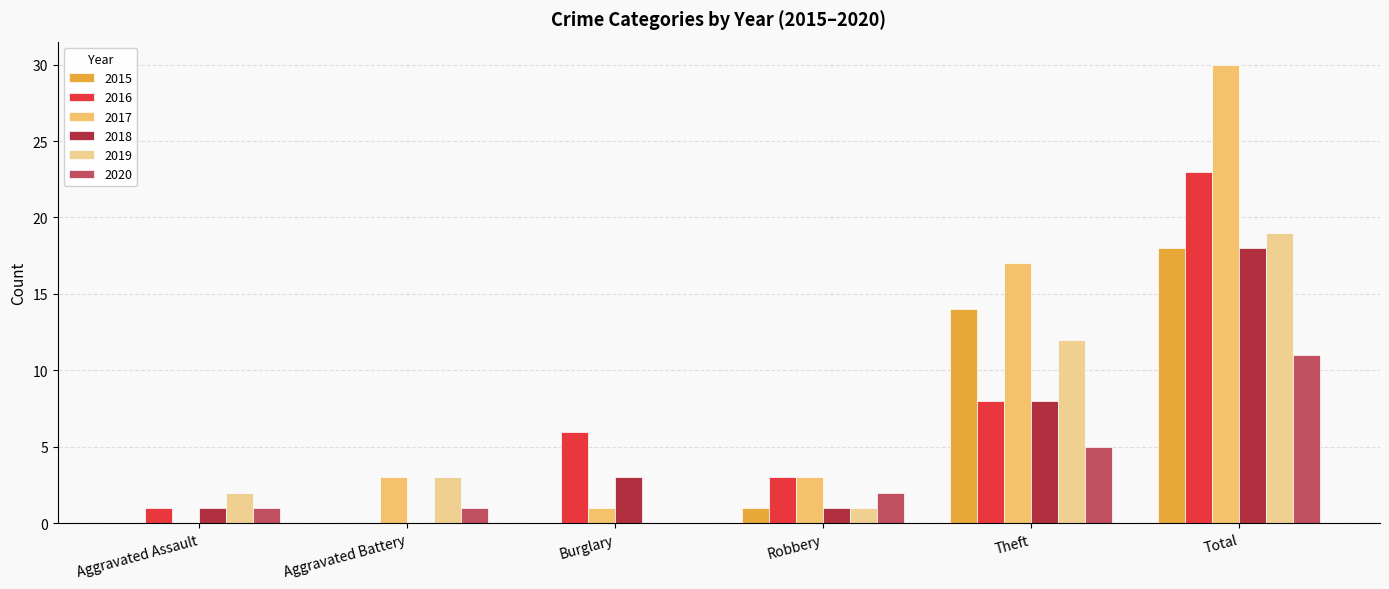

What is the sum of all 2017 values?

54